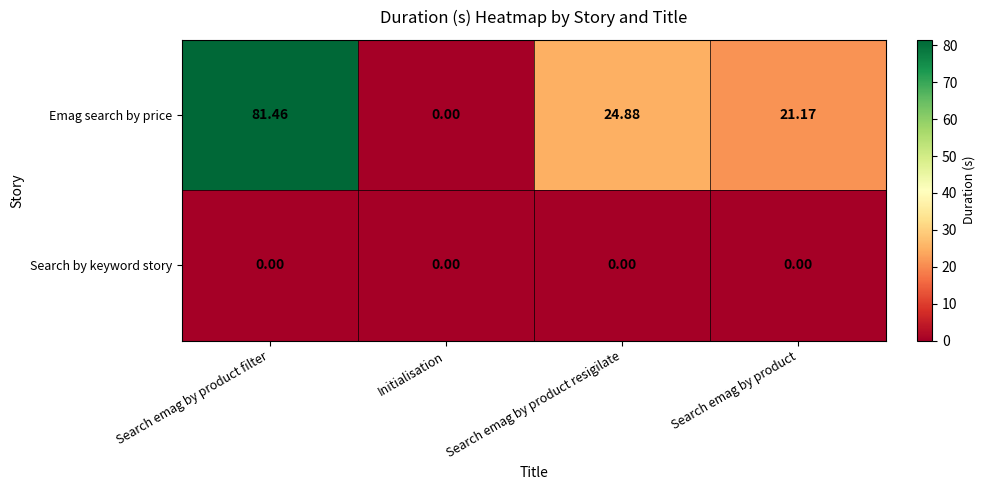

Rank the series by their average value, from highest to lowest.

Emag search by price, Search by keyword story